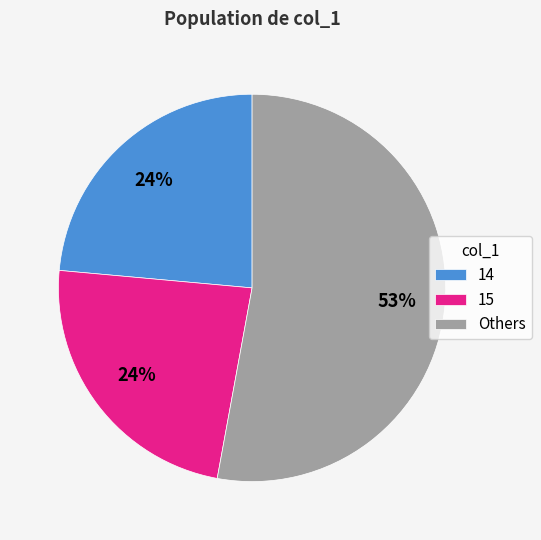

Combined, do Others and 14 account for over 50%?

Yes